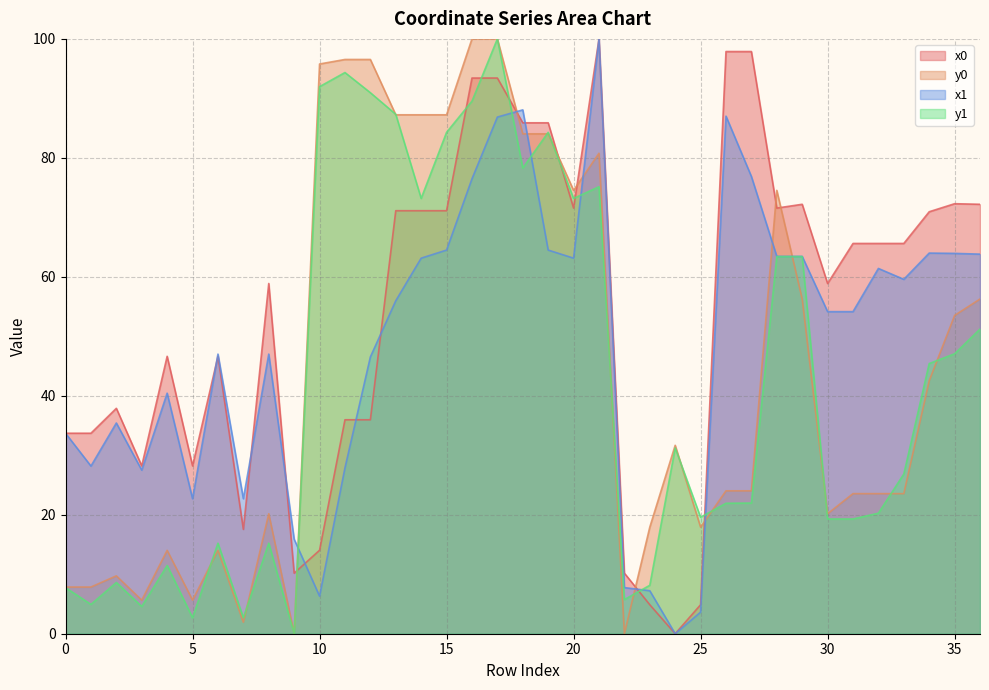

At which label does y1 first exceed 26?

10